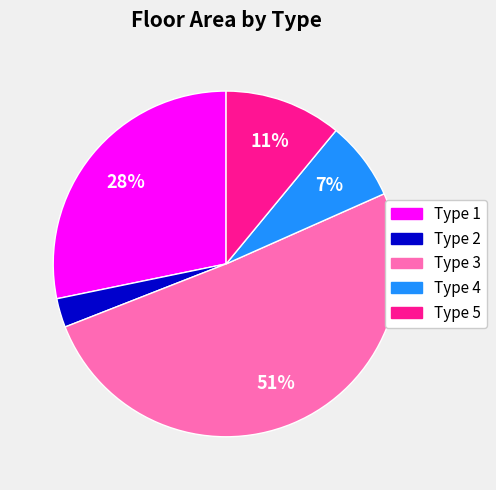

Between Type 2 and Type 5, which is larger?

Type 5